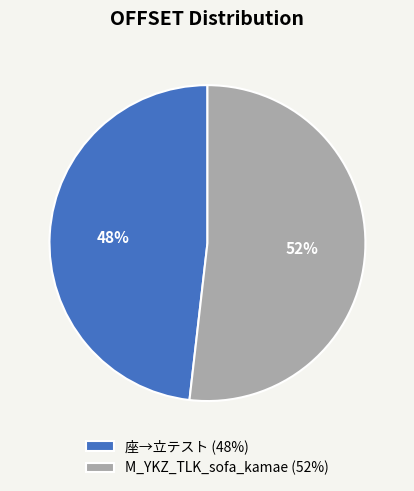

To the nearest percent, what portion does M_YKZ_TLK_sofa_kamae represent?

52%